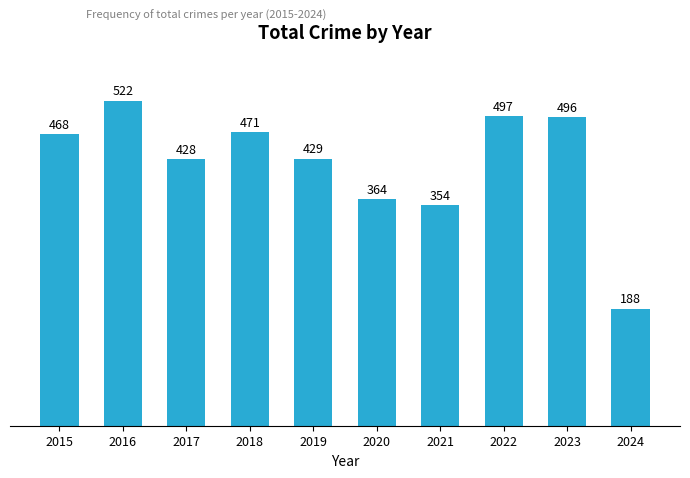

Does the chart contain any negative values?

No